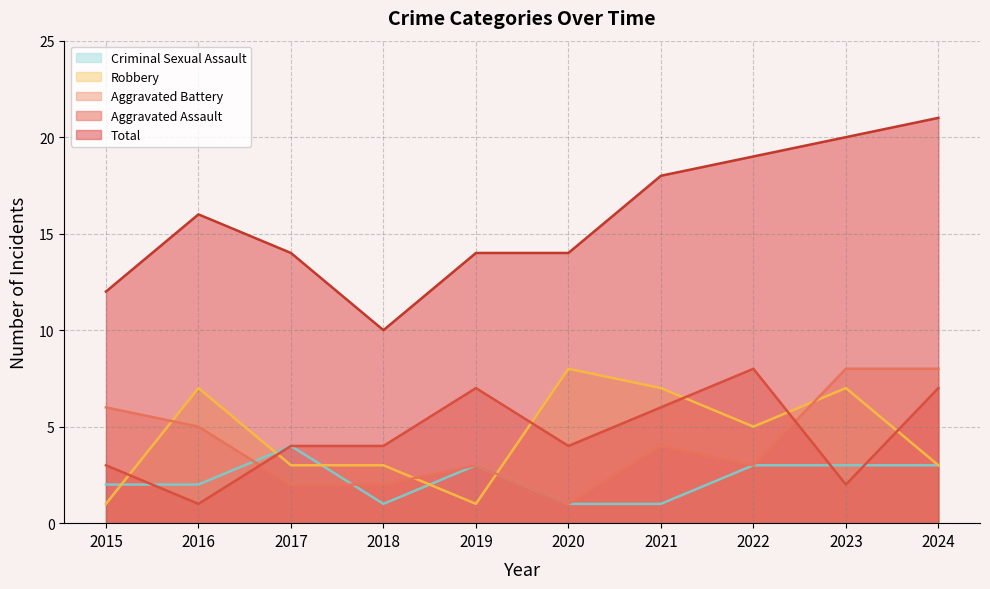

How many values in the Aggravated Assault series are below 4?

3